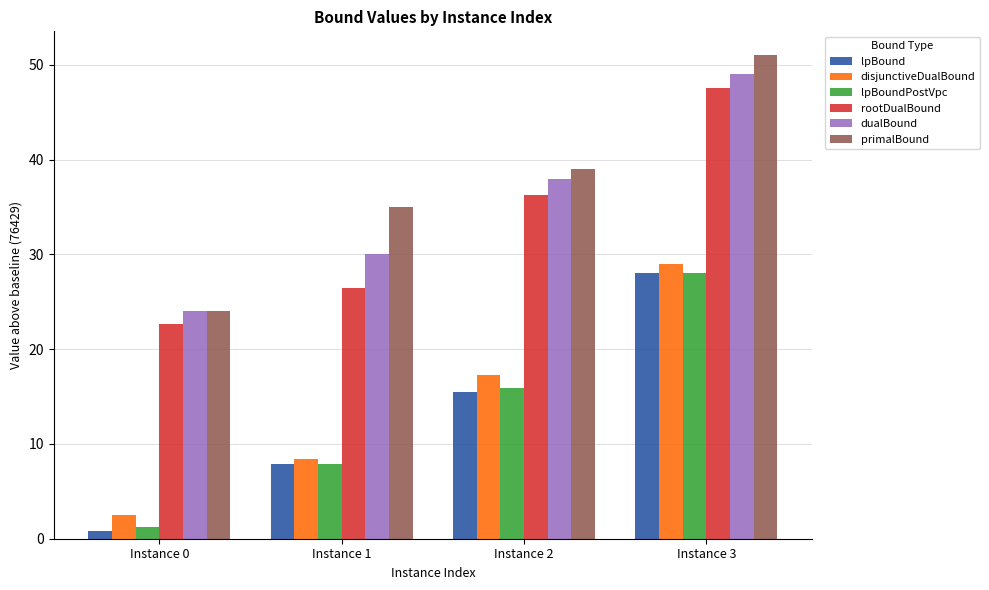

What are all the series names shown in the legend?

lpBound, disjunctiveDualBound, lpBoundPostVpc, rootDualBound, dualBound, primalBound